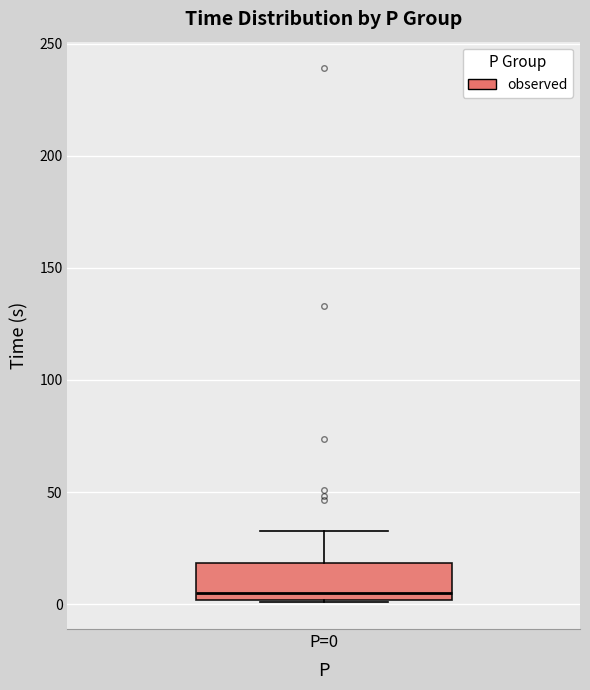

Read this box plot against the y-axis: the position of the median line, the range covered by the box, and the ends of both whiskers. The values are not printed on the chart, so give them approximately, as read against the axis.

median 5, box 0 to 20, whiskers 0 to 35